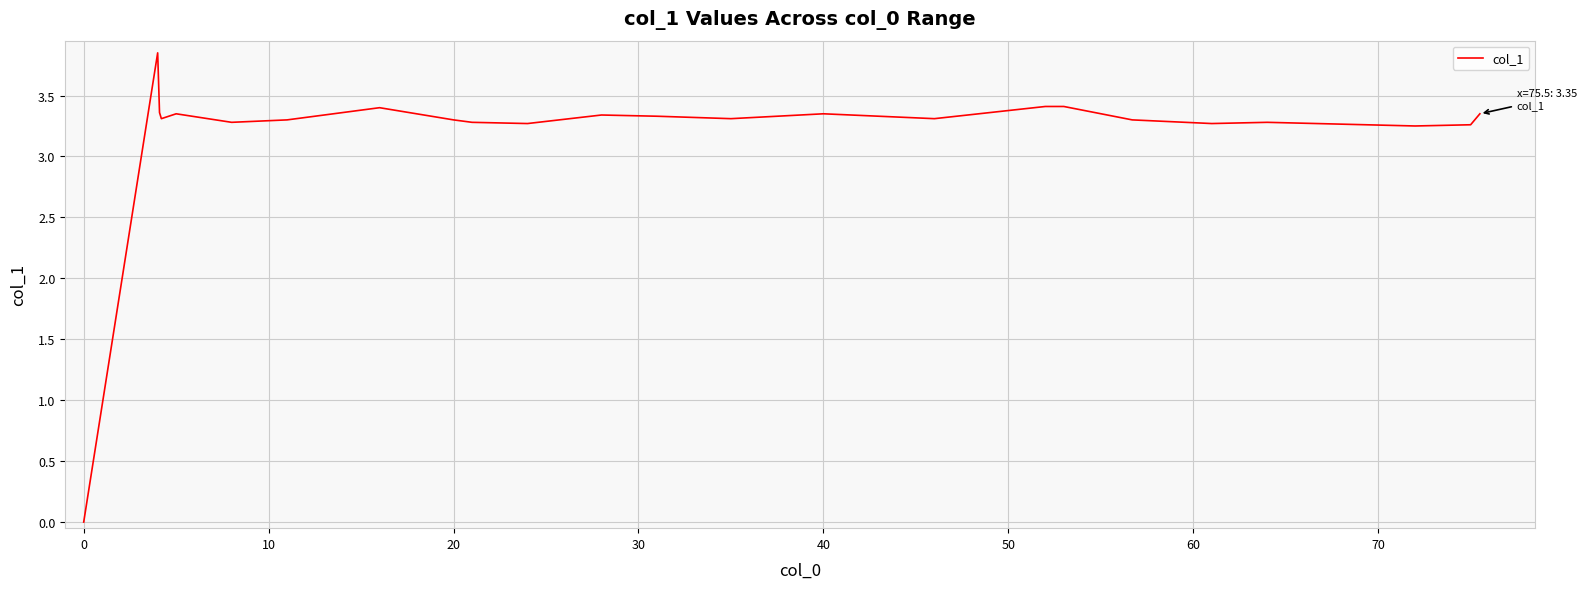

Reading left to right, transcribe all the data shown in this chart.

0.0	3.9	3.4	3.3	3.4	3.3	3.3	3.4	3.3	3.3	3.3	3.3	3.3	3.3	3.4	3.3	3.4	3.4	3.3	3.3	3.3	3.2	3.3	3.4